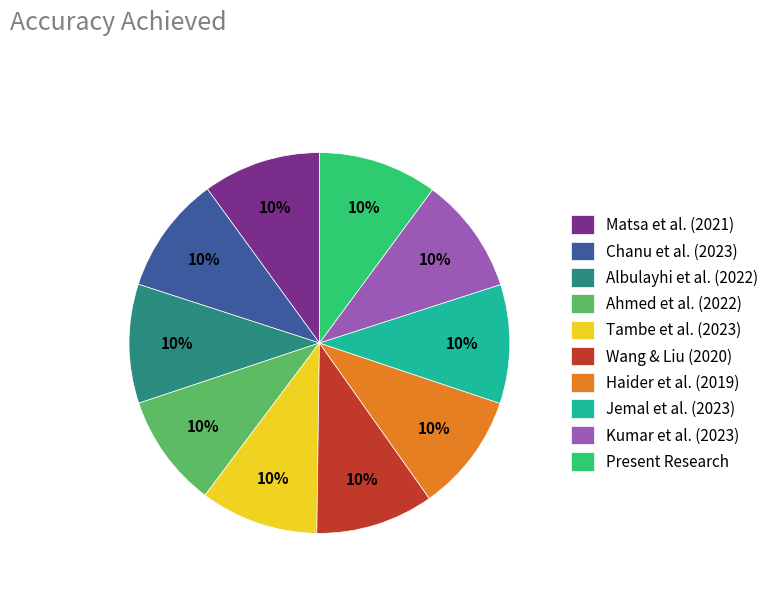

Is there any slice that represents more than half of the pie?

No